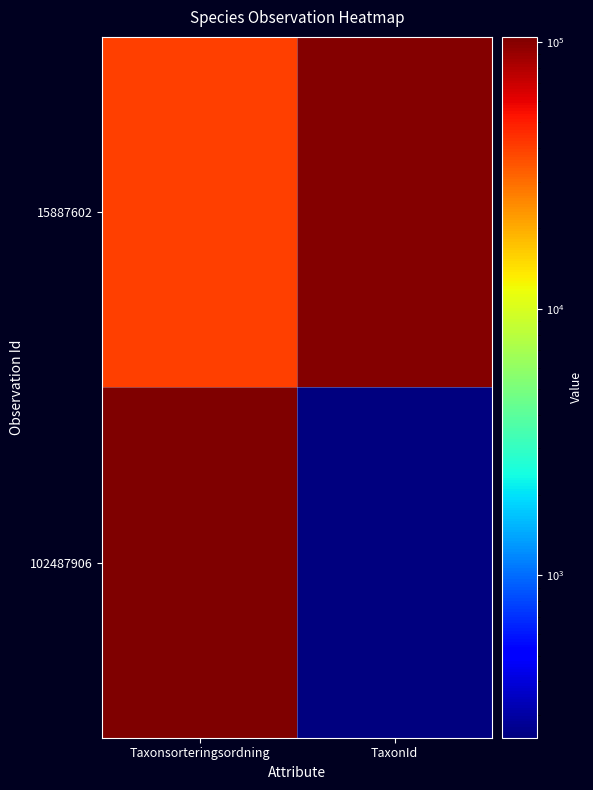

What is the minimum value shown in the chart?

245